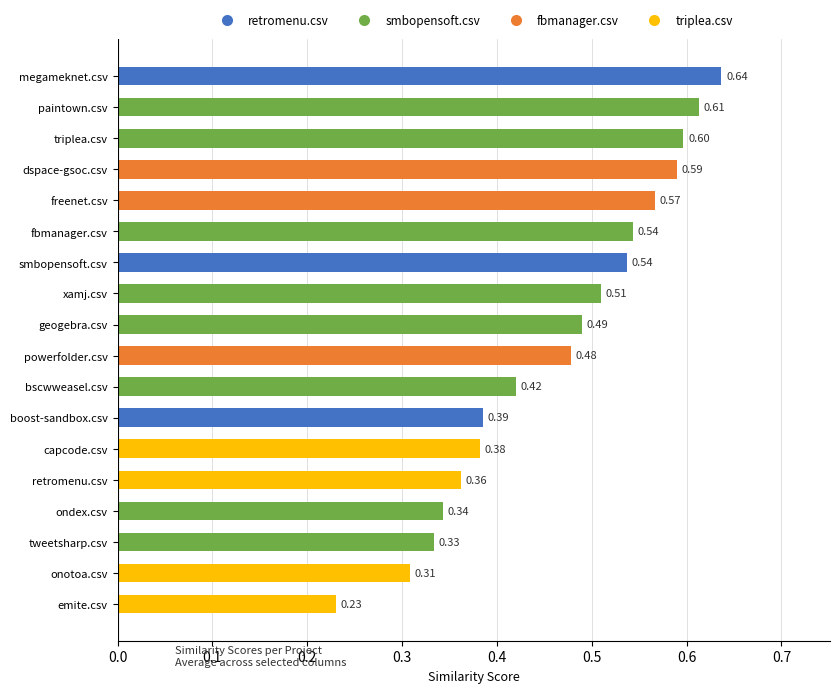

Between smbopensoft.csv and geogebra.csv, which is larger?

smbopensoft.csv